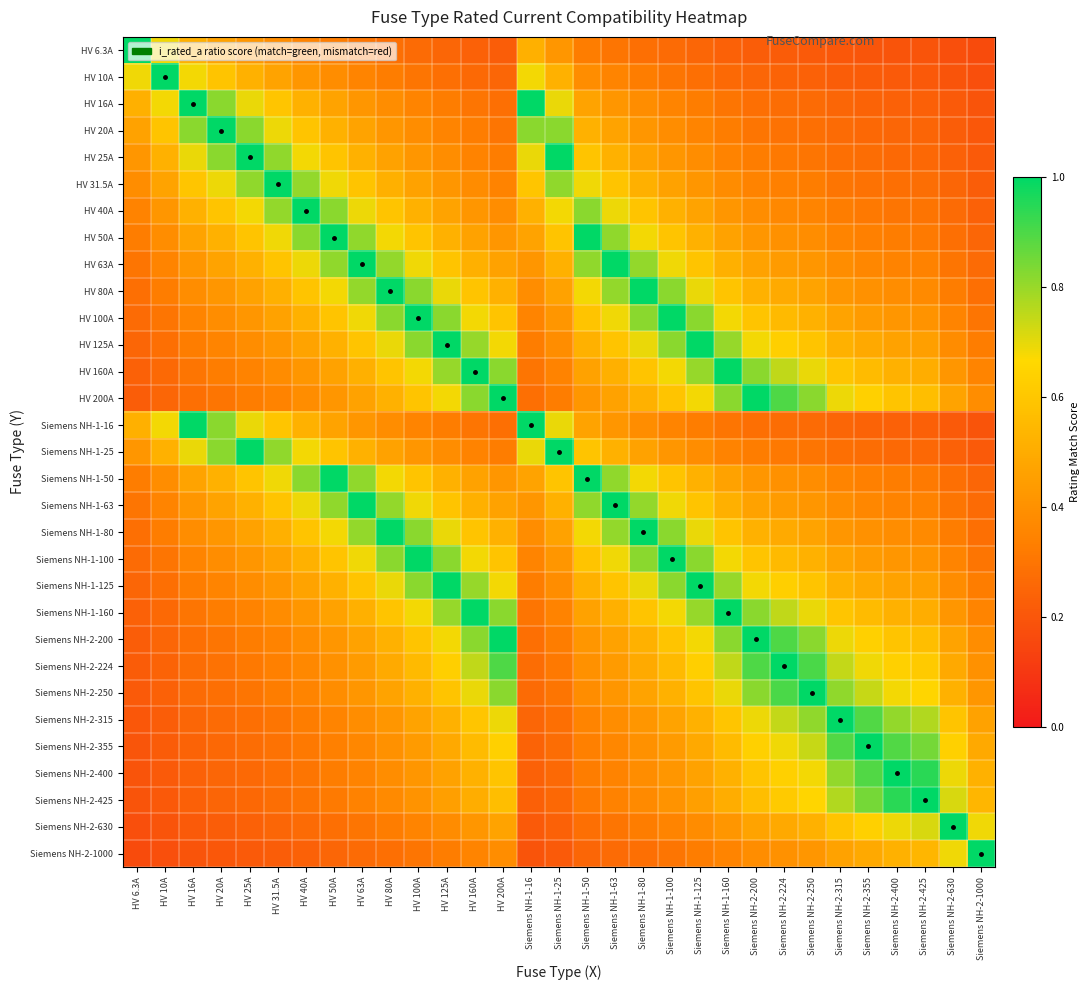

Reading left to right, what are all the values shown in this chart?

HV 6.3A: HV 6.3A=1.0	HV 10A=0.7	HV 16A=0.5	HV 20A=0.5	HV 25A=0.4	HV 31.5A=0.4	HV 40A=0.4	HV 50A=0.3	HV 63A=0.3	HV 80A=0.3	HV 100A=0.3	HV 125A=0.3	HV 160A=0.2	HV 200A=0.2	Siemens NH-1-16=0.5	Siemens NH-1-25=0.4	Siemens NH-1-50=0.3	Siemens NH-1-63=0.3	Siemens NH-1-80=0.3	Siemens NH-1-100=0.3	Siemens NH-1-125=0.3	Siemens NH-1-160=0.2	Siemens NH-2-200=0.2	Siemens NH-2-224=0.2	Siemens NH-2-250=0.2	Siemens NH-2-315=0.2	Siemens NH-2-355=0.2	Siemens NH-2-400=0.2	Siemens NH-2-425=0.2	Siemens NH-2-630=0.2	Siemens NH-2-1000=0.2
HV 10A: HV 6.3A=0.7	HV 10A=1.0	HV 16A=0.7	HV 20A=0.6	HV 25A=0.5	HV 31.5A=0.5	HV 40A=0.4	HV 50A=0.4	HV 63A=0.4	HV 80A=0.3	HV 100A=0.3	HV 125A=0.3	HV 160A=0.3	HV 200A=0.3	Siemens NH-1-16=0.7	Siemens NH-1-25=0.5	Siemens NH-1-50=0.4	Siemens NH-1-63=0.4	Siemens NH-1-80=0.3	Siemens NH-1-100=0.3	Siemens NH-1-125=0.3	Siemens NH-1-160=0.3	Siemens NH-2-200=0.3	Siemens NH-2-224=0.2	Siemens NH-2-250=0.2	Siemens NH-2-315=0.2	Siemens NH-2-355=0.2	Siemens NH-2-400=0.2	Siemens NH-2-425=0.2	Siemens NH-2-630=0.2	Siemens NH-2-1000=0.2
HV 16A: HV 6.3A=0.5	HV 10A=0.7	HV 16A=1.0	HV 20A=0.8	HV 25A=0.7	HV 31.5A=0.6	HV 40A=0.5	HV 50A=0.5	HV 63A=0.4	HV 80A=0.4	HV 100A=0.4	HV 125A=0.3	HV 160A=0.3	HV 200A=0.3	Siemens NH-1-16=1.0	Siemens NH-1-25=0.7	Siemens NH-1-50=0.5	Siemens NH-1-63=0.4	Siemens NH-1-80=0.4	Siemens NH-1-100=0.4	Siemens NH-1-125=0.3	Siemens NH-1-160=0.3	Siemens NH-2-200=0.3	Siemens NH-2-224=0.3	Siemens NH-2-250=0.3	Siemens NH-2-315=0.3	Siemens NH-2-355=0.2	Siemens NH-2-400=0.2	Siemens NH-2-425=0.2	Siemens NH-2-630=0.2	Siemens NH-2-1000=0.2
HV 20A: HV 6.3A=0.5	HV 10A=0.6	HV 16A=0.8	HV 20A=1.0	HV 25A=0.8	HV 31.5A=0.7	HV 40A=0.6	HV 50A=0.5	HV 63A=0.5	HV 80A=0.4	HV 100A=0.4	HV 125A=0.4	HV 160A=0.3	HV 200A=0.3	Siemens NH-1-16=0.8	Siemens NH-1-25=0.8	Siemens NH-1-50=0.5	Siemens NH-1-63=0.5	Siemens NH-1-80=0.4	Siemens NH-1-100=0.4	Siemens NH-1-125=0.4	Siemens NH-1-160=0.3	Siemens NH-2-200=0.3	Siemens NH-2-224=0.3	Siemens NH-2-250=0.3	Siemens NH-2-315=0.3	Siemens NH-2-355=0.3	Siemens NH-2-400=0.3	Siemens NH-2-425=0.2	Siemens NH-2-630=0.2	Siemens NH-2-1000=0.2
HV 25A: HV 6.3A=0.4	HV 10A=0.5	HV 16A=0.7	HV 20A=0.8	HV 25A=1.0	HV 31.5A=0.8	HV 40A=0.7	HV 50A=0.6	HV 63A=0.5	HV 80A=0.5	HV 100A=0.4	HV 125A=0.4	HV 160A=0.4	HV 200A=0.3	Siemens NH-1-16=0.7	Siemens NH-1-25=1.0	Siemens NH-1-50=0.6	Siemens NH-1-63=0.5	Siemens NH-1-80=0.5	Siemens NH-1-100=0.4	Siemens NH-1-125=0.4	Siemens NH-1-160=0.4	Siemens NH-2-200=0.3	Siemens NH-2-224=0.3	Siemens NH-2-250=0.3	Siemens NH-2-315=0.3	Siemens NH-2-355=0.3	Siemens NH-2-400=0.3	Siemens NH-2-425=0.3	Siemens NH-2-630=0.2	Siemens NH-2-1000=0.2
HV 31.5A: HV 6.3A=0.4	HV 10A=0.5	HV 16A=0.6	HV 20A=0.7	HV 25A=0.8	HV 31.5A=1.0	HV 40A=0.8	HV 50A=0.7	HV 63A=0.6	HV 80A=0.5	HV 100A=0.5	HV 125A=0.4	HV 160A=0.4	HV 200A=0.4	Siemens NH-1-16=0.6	Siemens NH-1-25=0.8	Siemens NH-1-50=0.7	Siemens NH-1-63=0.6	Siemens NH-1-80=0.5	Siemens NH-1-100=0.5	Siemens NH-1-125=0.4	Siemens NH-1-160=0.4	Siemens NH-2-200=0.4	Siemens NH-2-224=0.3	Siemens NH-2-250=0.3	Siemens NH-2-315=0.3	Siemens NH-2-355=0.3	Siemens NH-2-400=0.3	Siemens NH-2-425=0.3	Siemens NH-2-630=0.3	Siemens NH-2-1000=0.2
HV 40A: HV 6.3A=0.4	HV 10A=0.4	HV 16A=0.5	HV 20A=0.6	HV 25A=0.7	HV 31.5A=0.8	HV 40A=1.0	HV 50A=0.8	HV 63A=0.7	HV 80A=0.6	HV 100A=0.5	HV 125A=0.5	HV 160A=0.4	HV 200A=0.4	Siemens NH-1-16=0.5	Siemens NH-1-25=0.7	Siemens NH-1-50=0.8	Siemens NH-1-63=0.7	Siemens NH-1-80=0.6	Siemens NH-1-100=0.5	Siemens NH-1-125=0.5	Siemens NH-1-160=0.4	Siemens NH-2-200=0.4	Siemens NH-2-224=0.4	Siemens NH-2-250=0.4	Siemens NH-2-315=0.3	Siemens NH-2-355=0.3	Siemens NH-2-400=0.3	Siemens NH-2-425=0.3	Siemens NH-2-630=0.3	Siemens NH-2-1000=0.2
HV 50A: HV 6.3A=0.3	HV 10A=0.4	HV 16A=0.5	HV 20A=0.5	HV 25A=0.6	HV 31.5A=0.7	HV 40A=0.8	HV 50A=1.0	HV 63A=0.8	HV 80A=0.7	HV 100A=0.6	HV 125A=0.5	HV 160A=0.5	HV 200A=0.4	Siemens NH-1-16=0.5	Siemens NH-1-25=0.6	Siemens NH-1-50=1.0	Siemens NH-1-63=0.8	Siemens NH-1-80=0.7	Siemens NH-1-100=0.6	Siemens NH-1-125=0.5	Siemens NH-1-160=0.5	Siemens NH-2-200=0.4	Siemens NH-2-224=0.4	Siemens NH-2-250=0.4	Siemens NH-2-315=0.4	Siemens NH-2-355=0.3	Siemens NH-2-400=0.3	Siemens NH-2-425=0.3	Siemens NH-2-630=0.3	Siemens NH-2-1000=0.3
HV 63A: HV 6.3A=0.3	HV 10A=0.4	HV 16A=0.4	HV 20A=0.5	HV 25A=0.5	HV 31.5A=0.6	HV 40A=0.7	HV 50A=0.8	HV 63A=1.0	HV 80A=0.8	HV 100A=0.7	HV 125A=0.6	HV 160A=0.5	HV 200A=0.5	Siemens NH-1-16=0.4	Siemens NH-1-25=0.5	Siemens NH-1-50=0.8	Siemens NH-1-63=1.0	Siemens NH-1-80=0.8	Siemens NH-1-100=0.7	Siemens NH-1-125=0.6	Siemens NH-1-160=0.5	Siemens NH-2-200=0.5	Siemens NH-2-224=0.4	Siemens NH-2-250=0.4	Siemens NH-2-315=0.4	Siemens NH-2-355=0.4	Siemens NH-2-400=0.4	Siemens NH-2-425=0.3	Siemens NH-2-630=0.3	Siemens NH-2-1000=0.3
HV 80A: HV 6.3A=0.3	HV 10A=0.3	HV 16A=0.4	HV 20A=0.4	HV 25A=0.5	HV 31.5A=0.5	HV 40A=0.6	HV 50A=0.7	HV 63A=0.8	HV 80A=1.0	HV 100A=0.8	HV 125A=0.7	HV 160A=0.6	HV 200A=0.5	Siemens NH-1-16=0.4	Siemens NH-1-25=0.5	Siemens NH-1-50=0.7	Siemens NH-1-63=0.8	Siemens NH-1-80=1.0	Siemens NH-1-100=0.8	Siemens NH-1-125=0.7	Siemens NH-1-160=0.6	Siemens NH-2-200=0.5	Siemens NH-2-224=0.5	Siemens NH-2-250=0.5	Siemens NH-2-315=0.4	Siemens NH-2-355=0.4	Siemens NH-2-400=0.4	Siemens NH-2-425=0.4	Siemens NH-2-630=0.3	Siemens NH-2-1000=0.3
HV 100A: HV 6.3A=0.3	HV 10A=0.3	HV 16A=0.4	HV 20A=0.4	HV 25A=0.4	HV 31.5A=0.5	HV 40A=0.5	HV 50A=0.6	HV 63A=0.7	HV 80A=0.8	HV 100A=1.0	HV 125A=0.8	HV 160A=0.7	HV 200A=0.6	Siemens NH-1-16=0.4	Siemens NH-1-25=0.4	Siemens NH-1-50=0.6	Siemens NH-1-63=0.7	Siemens NH-1-80=0.8	Siemens NH-1-100=1.0	Siemens NH-1-125=0.8	Siemens NH-1-160=0.7	Siemens NH-2-200=0.6	Siemens NH-2-224=0.6	Siemens NH-2-250=0.5	Siemens NH-2-315=0.5	Siemens NH-2-355=0.4	Siemens NH-2-400=0.4	Siemens NH-2-425=0.4	Siemens NH-2-630=0.4	Siemens NH-2-1000=0.3
HV 125A: HV 6.3A=0.3	HV 10A=0.3	HV 16A=0.3	HV 20A=0.4	HV 25A=0.4	HV 31.5A=0.4	HV 40A=0.5	HV 50A=0.5	HV 63A=0.6	HV 80A=0.7	HV 100A=0.8	HV 125A=1.0	HV 160A=0.8	HV 200A=0.7	Siemens NH-1-16=0.3	Siemens NH-1-25=0.4	Siemens NH-1-50=0.5	Siemens NH-1-63=0.6	Siemens NH-1-80=0.7	Siemens NH-1-100=0.8	Siemens NH-1-125=1.0	Siemens NH-1-160=0.8	Siemens NH-2-200=0.7	Siemens NH-2-224=0.6	Siemens NH-2-250=0.6	Siemens NH-2-315=0.5	Siemens NH-2-355=0.5	Siemens NH-2-400=0.5	Siemens NH-2-425=0.4	Siemens NH-2-630=0.4	Siemens NH-2-1000=0.3
HV 160A: HV 6.3A=0.2	HV 10A=0.3	HV 16A=0.3	HV 20A=0.3	HV 25A=0.4	HV 31.5A=0.4	HV 40A=0.4	HV 50A=0.5	HV 63A=0.5	HV 80A=0.6	HV 100A=0.7	HV 125A=0.8	HV 160A=1.0	HV 200A=0.8	Siemens NH-1-16=0.3	Siemens NH-1-25=0.4	Siemens NH-1-50=0.5	Siemens NH-1-63=0.5	Siemens NH-1-80=0.6	Siemens NH-1-100=0.7	Siemens NH-1-125=0.8	Siemens NH-1-160=1.0	Siemens NH-2-200=0.8	Siemens NH-2-224=0.7	Siemens NH-2-250=0.7	Siemens NH-2-315=0.6	Siemens NH-2-355=0.6	Siemens NH-2-400=0.5	Siemens NH-2-425=0.5	Siemens NH-2-630=0.4	Siemens NH-2-1000=0.4
HV 200A: HV 6.3A=0.2	HV 10A=0.3	HV 16A=0.3	HV 20A=0.3	HV 25A=0.3	HV 31.5A=0.4	HV 40A=0.4	HV 50A=0.4	HV 63A=0.5	HV 80A=0.5	HV 100A=0.6	HV 125A=0.7	HV 160A=0.8	HV 200A=1.0	Siemens NH-1-16=0.3	Siemens NH-1-25=0.3	Siemens NH-1-50=0.4	Siemens NH-1-63=0.5	Siemens NH-1-80=0.5	Siemens NH-1-100=0.6	Siemens NH-1-125=0.7	Siemens NH-1-160=0.8	Siemens NH-2-200=1.0	Siemens NH-2-224=0.9	Siemens NH-2-250=0.8	Siemens NH-2-315=0.7	Siemens NH-2-355=0.6	Siemens NH-2-400=0.6	Siemens NH-2-425=0.6	Siemens NH-2-630=0.5	Siemens NH-2-1000=0.4
Siemens NH-1-16: HV 6.3A=0.5	HV 10A=0.7	HV 16A=1.0	HV 20A=0.8	HV 25A=0.7	HV 31.5A=0.6	HV 40A=0.5	HV 50A=0.5	HV 63A=0.4	HV 80A=0.4	HV 100A=0.4	HV 125A=0.3	HV 160A=0.3	HV 200A=0.3	Siemens NH-1-16=1.0	Siemens NH-1-25=0.7	Siemens NH-1-50=0.5	Siemens NH-1-63=0.4	Siemens NH-1-80=0.4	Siemens NH-1-100=0.4	Siemens NH-1-125=0.3	Siemens NH-1-160=0.3	Siemens NH-2-200=0.3	Siemens NH-2-224=0.3	Siemens NH-2-250=0.3	Siemens NH-2-315=0.3	Siemens NH-2-355=0.2	Siemens NH-2-400=0.2	Siemens NH-2-425=0.2	Siemens NH-2-630=0.2	Siemens NH-2-1000=0.2
Siemens NH-1-25: HV 6.3A=0.4	HV 10A=0.5	HV 16A=0.7	HV 20A=0.8	HV 25A=1.0	HV 31.5A=0.8	HV 40A=0.7	HV 50A=0.6	HV 63A=0.5	HV 80A=0.5	HV 100A=0.4	HV 125A=0.4	HV 160A=0.4	HV 200A=0.3	Siemens NH-1-16=0.7	Siemens NH-1-25=1.0	Siemens NH-1-50=0.6	Siemens NH-1-63=0.5	Siemens NH-1-80=0.5	Siemens NH-1-100=0.4	Siemens NH-1-125=0.4	Siemens NH-1-160=0.4	Siemens NH-2-200=0.3	Siemens NH-2-224=0.3	Siemens NH-2-250=0.3	Siemens NH-2-315=0.3	Siemens NH-2-355=0.3	Siemens NH-2-400=0.3	Siemens NH-2-425=0.3	Siemens NH-2-630=0.2	Siemens NH-2-1000=0.2
Siemens NH-1-50: HV 6.3A=0.3	HV 10A=0.4	HV 16A=0.5	HV 20A=0.5	HV 25A=0.6	HV 31.5A=0.7	HV 40A=0.8	HV 50A=1.0	HV 63A=0.8	HV 80A=0.7	HV 100A=0.6	HV 125A=0.5	HV 160A=0.5	HV 200A=0.4	Siemens NH-1-16=0.5	Siemens NH-1-25=0.6	Siemens NH-1-50=1.0	Siemens NH-1-63=0.8	Siemens NH-1-80=0.7	Siemens NH-1-100=0.6	Siemens NH-1-125=0.5	Siemens NH-1-160=0.5	Siemens NH-2-200=0.4	Siemens NH-2-224=0.4	Siemens NH-2-250=0.4	Siemens NH-2-315=0.4	Siemens NH-2-355=0.3	Siemens NH-2-400=0.3	Siemens NH-2-425=0.3	Siemens NH-2-630=0.3	Siemens NH-2-1000=0.3
Siemens NH-1-63: HV 6.3A=0.3	HV 10A=0.4	HV 16A=0.4	HV 20A=0.5	HV 25A=0.5	HV 31.5A=0.6	HV 40A=0.7	HV 50A=0.8	HV 63A=1.0	HV 80A=0.8	HV 100A=0.7	HV 125A=0.6	HV 160A=0.5	HV 200A=0.5	Siemens NH-1-16=0.4	Siemens NH-1-25=0.5	Siemens NH-1-50=0.8	Siemens NH-1-63=1.0	Siemens NH-1-80=0.8	Siemens NH-1-100=0.7	Siemens NH-1-125=0.6	Siemens NH-1-160=0.5	Siemens NH-2-200=0.5	Siemens NH-2-224=0.4	Siemens NH-2-250=0.4	Siemens NH-2-315=0.4	Siemens NH-2-355=0.4	Siemens NH-2-400=0.4	Siemens NH-2-425=0.3	Siemens NH-2-630=0.3	Siemens NH-2-1000=0.3
Siemens NH-1-80: HV 6.3A=0.3	HV 10A=0.3	HV 16A=0.4	HV 20A=0.4	HV 25A=0.5	HV 31.5A=0.5	HV 40A=0.6	HV 50A=0.7	HV 63A=0.8	HV 80A=1.0	HV 100A=0.8	HV 125A=0.7	HV 160A=0.6	HV 200A=0.5	Siemens NH-1-16=0.4	Siemens NH-1-25=0.5	Siemens NH-1-50=0.7	Siemens NH-1-63=0.8	Siemens NH-1-80=1.0	Siemens NH-1-100=0.8	Siemens NH-1-125=0.7	Siemens NH-1-160=0.6	Siemens NH-2-200=0.5	Siemens NH-2-224=0.5	Siemens NH-2-250=0.5	Siemens NH-2-315=0.4	Siemens NH-2-355=0.4	Siemens NH-2-400=0.4	Siemens NH-2-425=0.4	Siemens NH-2-630=0.3	Siemens NH-2-1000=0.3
Siemens NH-1-100: HV 6.3A=0.3	HV 10A=0.3	HV 16A=0.4	HV 20A=0.4	HV 25A=0.4	HV 31.5A=0.5	HV 40A=0.5	HV 50A=0.6	HV 63A=0.7	HV 80A=0.8	HV 100A=1.0	HV 125A=0.8	HV 160A=0.7	HV 200A=0.6	Siemens NH-1-16=0.4	Siemens NH-1-25=0.4	Siemens NH-1-50=0.6	Siemens NH-1-63=0.7	Siemens NH-1-80=0.8	Siemens NH-1-100=1.0	Siemens NH-1-125=0.8	Siemens NH-1-160=0.7	Siemens NH-2-200=0.6	Siemens NH-2-224=0.6	Siemens NH-2-250=0.5	Siemens NH-2-315=0.5	Siemens NH-2-355=0.4	Siemens NH-2-400=0.4	Siemens NH-2-425=0.4	Siemens NH-2-630=0.4	Siemens NH-2-1000=0.3
Siemens NH-1-125: HV 6.3A=0.3	HV 10A=0.3	HV 16A=0.3	HV 20A=0.4	HV 25A=0.4	HV 31.5A=0.4	HV 40A=0.5	HV 50A=0.5	HV 63A=0.6	HV 80A=0.7	HV 100A=0.8	HV 125A=1.0	HV 160A=0.8	HV 200A=0.7	Siemens NH-1-16=0.3	Siemens NH-1-25=0.4	Siemens NH-1-50=0.5	Siemens NH-1-63=0.6	Siemens NH-1-80=0.7	Siemens NH-1-100=0.8	Siemens NH-1-125=1.0	Siemens NH-1-160=0.8	Siemens NH-2-200=0.7	Siemens NH-2-224=0.6	Siemens NH-2-250=0.6	Siemens NH-2-315=0.5	Siemens NH-2-355=0.5	Siemens NH-2-400=0.5	Siemens NH-2-425=0.4	Siemens NH-2-630=0.4	Siemens NH-2-1000=0.3
Siemens NH-1-160: HV 6.3A=0.2	HV 10A=0.3	HV 16A=0.3	HV 20A=0.3	HV 25A=0.4	HV 31.5A=0.4	HV 40A=0.4	HV 50A=0.5	HV 63A=0.5	HV 80A=0.6	HV 100A=0.7	HV 125A=0.8	HV 160A=1.0	HV 200A=0.8	Siemens NH-1-16=0.3	Siemens NH-1-25=0.4	Siemens NH-1-50=0.5	Siemens NH-1-63=0.5	Siemens NH-1-80=0.6	Siemens NH-1-100=0.7	Siemens NH-1-125=0.8	Siemens NH-1-160=1.0	Siemens NH-2-200=0.8	Siemens NH-2-224=0.7	Siemens NH-2-250=0.7	Siemens NH-2-315=0.6	Siemens NH-2-355=0.6	Siemens NH-2-400=0.5	Siemens NH-2-425=0.5	Siemens NH-2-630=0.4	Siemens NH-2-1000=0.4
Siemens NH-2-200: HV 6.3A=0.2	HV 10A=0.3	HV 16A=0.3	HV 20A=0.3	HV 25A=0.3	HV 31.5A=0.4	HV 40A=0.4	HV 50A=0.4	HV 63A=0.5	HV 80A=0.5	HV 100A=0.6	HV 125A=0.7	HV 160A=0.8	HV 200A=1.0	Siemens NH-1-16=0.3	Siemens NH-1-25=0.3	Siemens NH-1-50=0.4	Siemens NH-1-63=0.5	Siemens NH-1-80=0.5	Siemens NH-1-100=0.6	Siemens NH-1-125=0.7	Siemens NH-1-160=0.8	Siemens NH-2-200=1.0	Siemens NH-2-224=0.9	Siemens NH-2-250=0.8	Siemens NH-2-315=0.7	Siemens NH-2-355=0.6	Siemens NH-2-400=0.6	Siemens NH-2-425=0.6	Siemens NH-2-630=0.5	Siemens NH-2-1000=0.4
Siemens NH-2-224: HV 6.3A=0.2	HV 10A=0.2	HV 16A=0.3	HV 20A=0.3	HV 25A=0.3	HV 31.5A=0.3	HV 40A=0.4	HV 50A=0.4	HV 63A=0.4	HV 80A=0.5	HV 100A=0.6	HV 125A=0.6	HV 160A=0.7	HV 200A=0.9	Siemens NH-1-16=0.3	Siemens NH-1-25=0.3	Siemens NH-1-50=0.4	Siemens NH-1-63=0.4	Siemens NH-1-80=0.5	Siemens NH-1-100=0.6	Siemens NH-1-125=0.6	Siemens NH-1-160=0.7	Siemens NH-2-200=0.9	Siemens NH-2-224=1.0	Siemens NH-2-250=0.9	Siemens NH-2-315=0.7	Siemens NH-2-355=0.7	Siemens NH-2-400=0.6	Siemens NH-2-425=0.6	Siemens NH-2-630=0.5	Siemens NH-2-1000=0.4
Siemens NH-2-250: HV 6.3A=0.2	HV 10A=0.2	HV 16A=0.3	HV 20A=0.3	HV 25A=0.3	HV 31.5A=0.3	HV 40A=0.4	HV 50A=0.4	HV 63A=0.4	HV 80A=0.5	HV 100A=0.5	HV 125A=0.6	HV 160A=0.7	HV 200A=0.8	Siemens NH-1-16=0.3	Siemens NH-1-25=0.3	Siemens NH-1-50=0.4	Siemens NH-1-63=0.4	Siemens NH-1-80=0.5	Siemens NH-1-100=0.5	Siemens NH-1-125=0.6	Siemens NH-1-160=0.7	Siemens NH-2-200=0.8	Siemens NH-2-224=0.9	Siemens NH-2-250=1.0	Siemens NH-2-315=0.8	Siemens NH-2-355=0.7	Siemens NH-2-400=0.7	Siemens NH-2-425=0.7	Siemens NH-2-630=0.5	Siemens NH-2-1000=0.4
Siemens NH-2-315: HV 6.3A=0.2	HV 10A=0.2	HV 16A=0.3	HV 20A=0.3	HV 25A=0.3	HV 31.5A=0.3	HV 40A=0.3	HV 50A=0.4	HV 63A=0.4	HV 80A=0.4	HV 100A=0.5	HV 125A=0.5	HV 160A=0.6	HV 200A=0.7	Siemens NH-1-16=0.3	Siemens NH-1-25=0.3	Siemens NH-1-50=0.4	Siemens NH-1-63=0.4	Siemens NH-1-80=0.4	Siemens NH-1-100=0.5	Siemens NH-1-125=0.5	Siemens NH-1-160=0.6	Siemens NH-2-200=0.7	Siemens NH-2-224=0.7	Siemens NH-2-250=0.8	Siemens NH-2-315=1.0	Siemens NH-2-355=0.9	Siemens NH-2-400=0.8	Siemens NH-2-425=0.8	Siemens NH-2-630=0.6	Siemens NH-2-1000=0.5
Siemens NH-2-355: HV 6.3A=0.2	HV 10A=0.2	HV 16A=0.2	HV 20A=0.3	HV 25A=0.3	HV 31.5A=0.3	HV 40A=0.3	HV 50A=0.3	HV 63A=0.4	HV 80A=0.4	HV 100A=0.4	HV 125A=0.5	HV 160A=0.6	HV 200A=0.6	Siemens NH-1-16=0.2	Siemens NH-1-25=0.3	Siemens NH-1-50=0.3	Siemens NH-1-63=0.4	Siemens NH-1-80=0.4	Siemens NH-1-100=0.4	Siemens NH-1-125=0.5	Siemens NH-1-160=0.6	Siemens NH-2-200=0.6	Siemens NH-2-224=0.7	Siemens NH-2-250=0.7	Siemens NH-2-315=0.9	Siemens NH-2-355=1.0	Siemens NH-2-400=0.9	Siemens NH-2-425=0.8	Siemens NH-2-630=0.6	Siemens NH-2-1000=0.5
Siemens NH-2-400: HV 6.3A=0.2	HV 10A=0.2	HV 16A=0.2	HV 20A=0.3	HV 25A=0.3	HV 31.5A=0.3	HV 40A=0.3	HV 50A=0.3	HV 63A=0.4	HV 80A=0.4	HV 100A=0.4	HV 125A=0.5	HV 160A=0.5	HV 200A=0.6	Siemens NH-1-16=0.2	Siemens NH-1-25=0.3	Siemens NH-1-50=0.3	Siemens NH-1-63=0.4	Siemens NH-1-80=0.4	Siemens NH-1-100=0.4	Siemens NH-1-125=0.5	Siemens NH-1-160=0.5	Siemens NH-2-200=0.6	Siemens NH-2-224=0.6	Siemens NH-2-250=0.7	Siemens NH-2-315=0.8	Siemens NH-2-355=0.9	Siemens NH-2-400=1.0	Siemens NH-2-425=0.9	Siemens NH-2-630=0.7	Siemens NH-2-1000=0.5
Siemens NH-2-425: HV 6.3A=0.2	HV 10A=0.2	HV 16A=0.2	HV 20A=0.2	HV 25A=0.3	HV 31.5A=0.3	HV 40A=0.3	HV 50A=0.3	HV 63A=0.3	HV 80A=0.4	HV 100A=0.4	HV 125A=0.4	HV 160A=0.5	HV 200A=0.6	Siemens NH-1-16=0.2	Siemens NH-1-25=0.3	Siemens NH-1-50=0.3	Siemens NH-1-63=0.3	Siemens NH-1-80=0.4	Siemens NH-1-100=0.4	Siemens NH-1-125=0.4	Siemens NH-1-160=0.5	Siemens NH-2-200=0.6	Siemens NH-2-224=0.6	Siemens NH-2-250=0.7	Siemens NH-2-315=0.8	Siemens NH-2-355=0.8	Siemens NH-2-400=0.9	Siemens NH-2-425=1.0	Siemens NH-2-630=0.7	Siemens NH-2-1000=0.5
Siemens NH-2-630: HV 6.3A=0.2	HV 10A=0.2	HV 16A=0.2	HV 20A=0.2	HV 25A=0.2	HV 31.5A=0.3	HV 40A=0.3	HV 50A=0.3	HV 63A=0.3	HV 80A=0.3	HV 100A=0.4	HV 125A=0.4	HV 160A=0.4	HV 200A=0.5	Siemens NH-1-16=0.2	Siemens NH-1-25=0.2	Siemens NH-1-50=0.3	Siemens NH-1-63=0.3	Siemens NH-1-80=0.3	Siemens NH-1-100=0.4	Siemens NH-1-125=0.4	Siemens NH-1-160=0.4	Siemens NH-2-200=0.5	Siemens NH-2-224=0.5	Siemens NH-2-250=0.5	Siemens NH-2-315=0.6	Siemens NH-2-355=0.6	Siemens NH-2-400=0.7	Siemens NH-2-425=0.7	Siemens NH-2-630=1.0	Siemens NH-2-1000=0.7
Siemens NH-2-1000: HV 6.3A=0.2	HV 10A=0.2	HV 16A=0.2	HV 20A=0.2	HV 25A=0.2	HV 31.5A=0.2	HV 40A=0.2	HV 50A=0.3	HV 63A=0.3	HV 80A=0.3	HV 100A=0.3	HV 125A=0.3	HV 160A=0.4	HV 200A=0.4	Siemens NH-1-16=0.2	Siemens NH-1-25=0.2	Siemens NH-1-50=0.3	Siemens NH-1-63=0.3	Siemens NH-1-80=0.3	Siemens NH-1-100=0.3	Siemens NH-1-125=0.3	Siemens NH-1-160=0.4	Siemens NH-2-200=0.4	Siemens NH-2-224=0.4	Siemens NH-2-250=0.4	Siemens NH-2-315=0.5	Siemens NH-2-355=0.5	Siemens NH-2-400=0.5	Siemens NH-2-425=0.5	Siemens NH-2-630=0.7	Siemens NH-2-1000=1.0